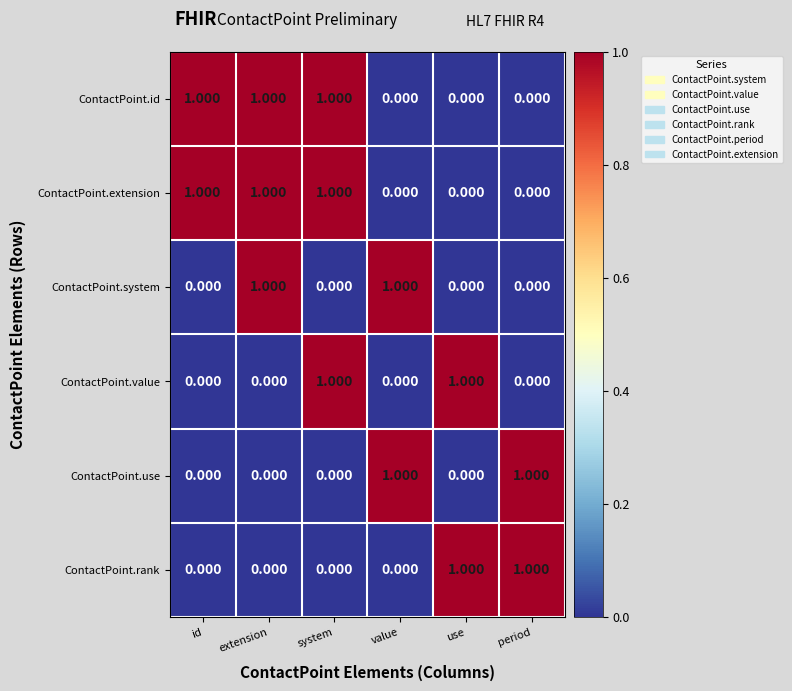

Is the value of ContactPoint.value at system greater than the value of ContactPoint.extension at period?

Yes